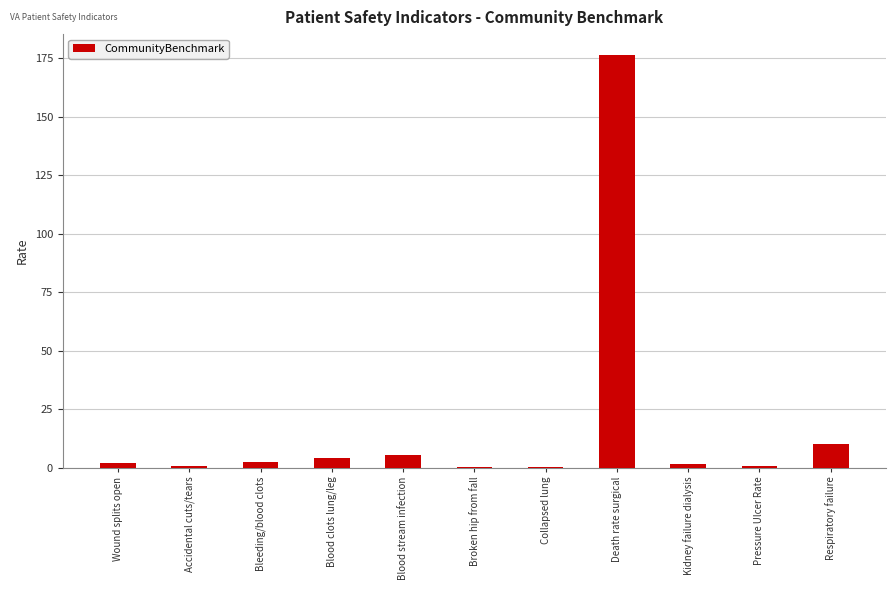

Is it true that the value at Blood clots lung/leg is 3.9?

True